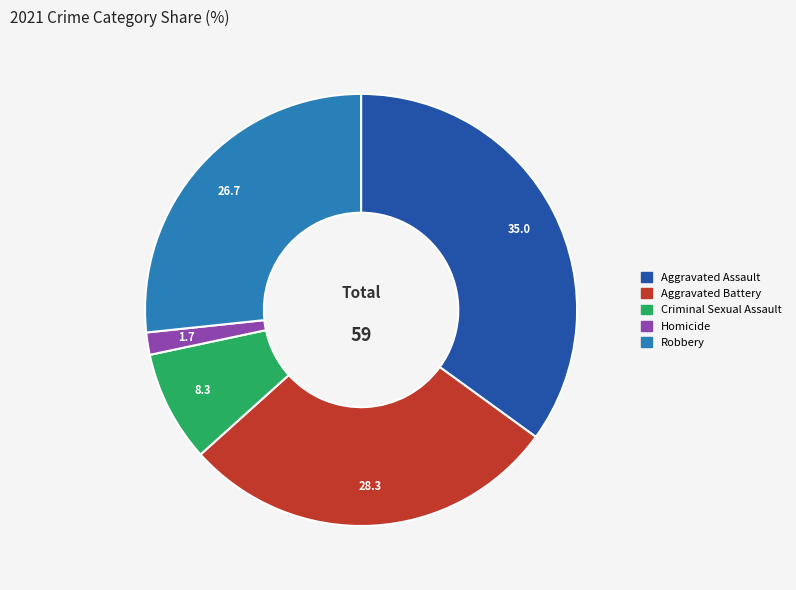

Rank the categories by value from lowest to highest.

Homicide, Criminal Sexual Assault, Robbery, Aggravated Battery, Aggravated Assault